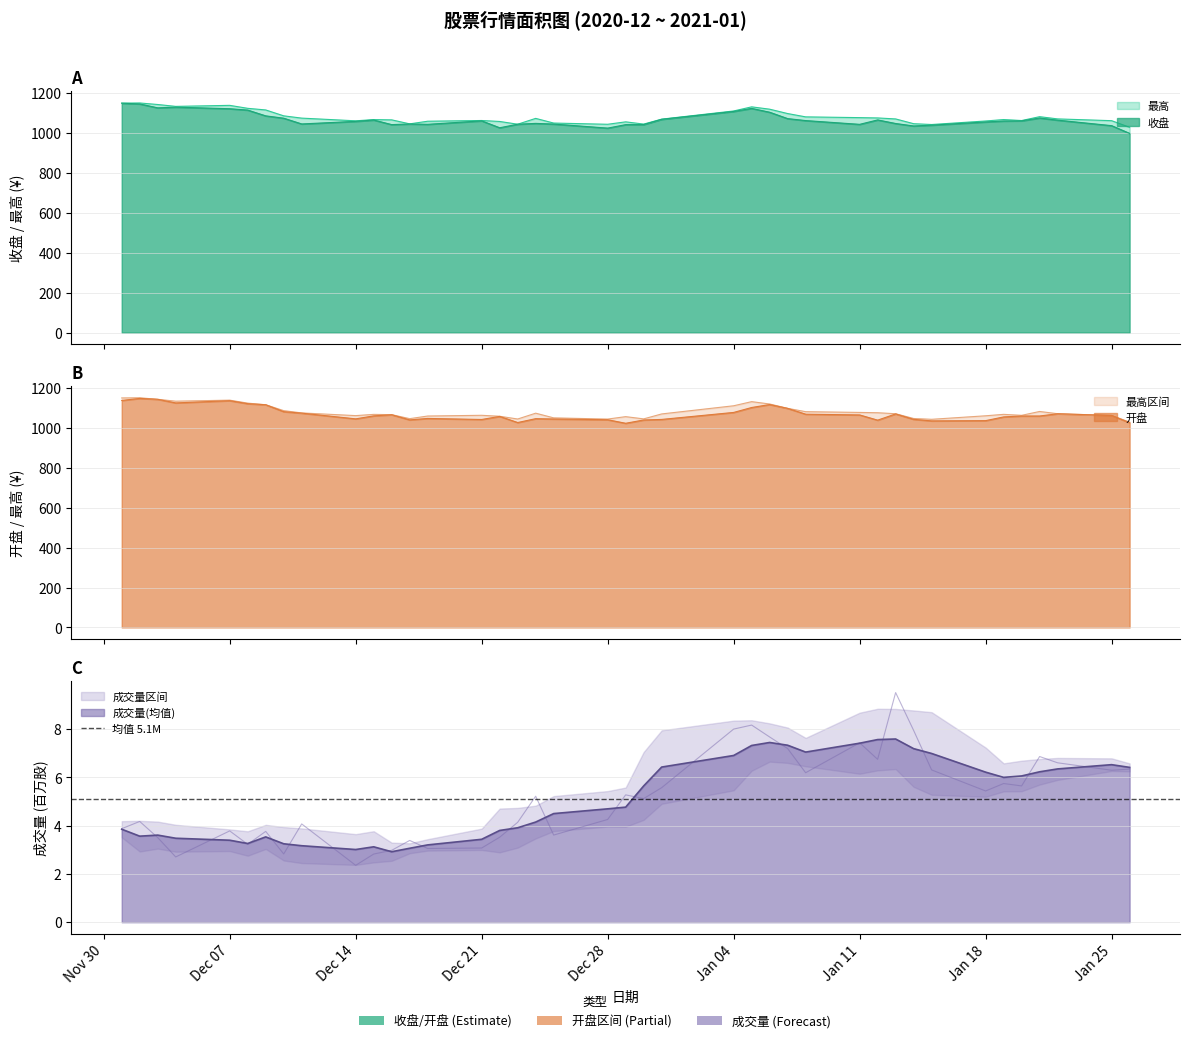

In 开盘, how many points are higher than both neighbors (excluding endpoints)?

10